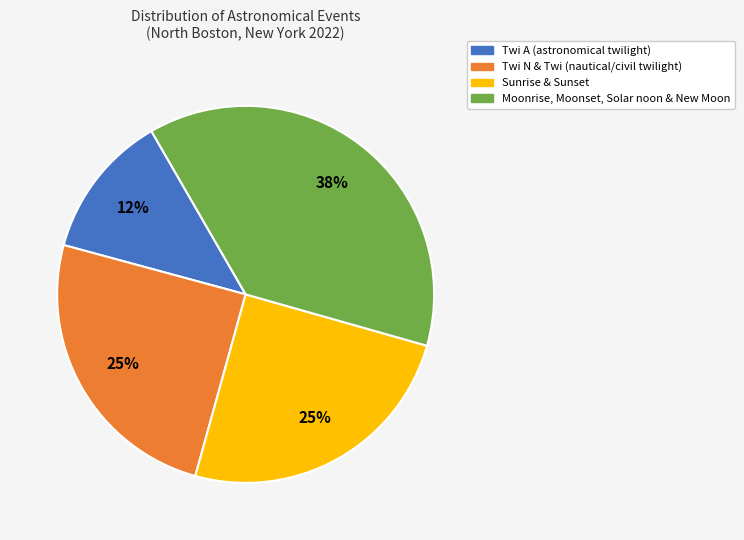

Is there any slice that represents more than half of the pie?

No